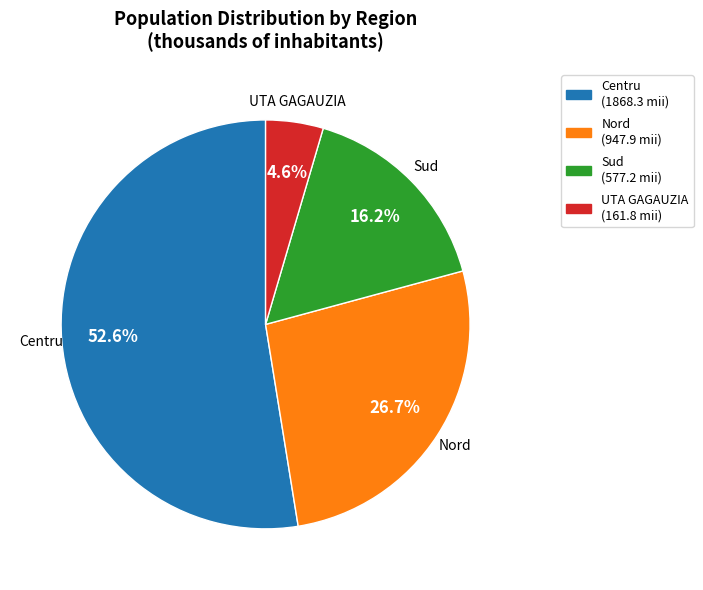

Between Sud and Centru, which is larger?

Centru